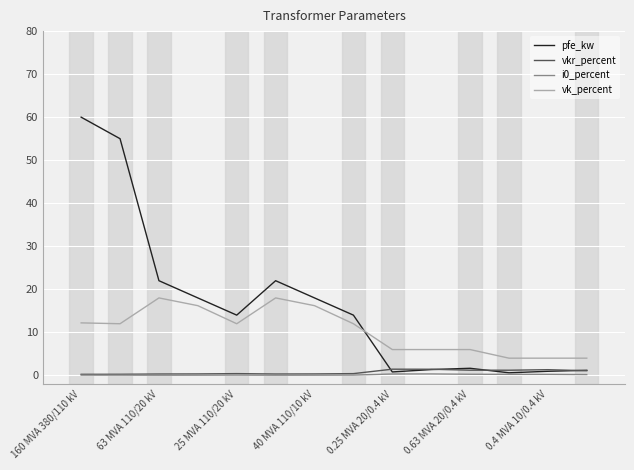

What is the greatest value displayed?

60.0